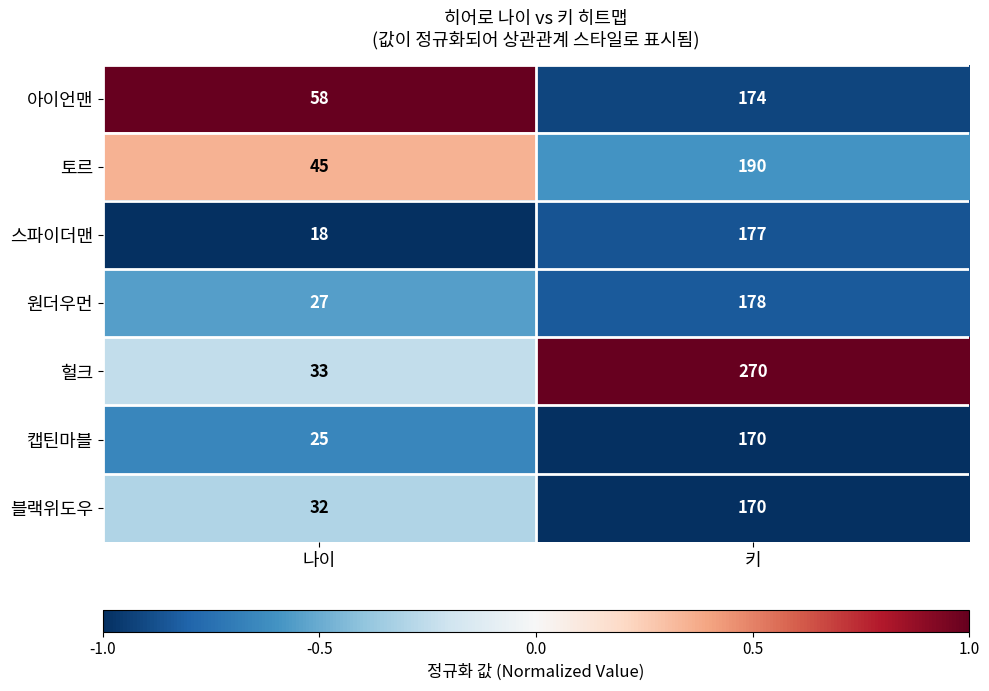

The value of 헐크 at 키 is 86. True or false?

False